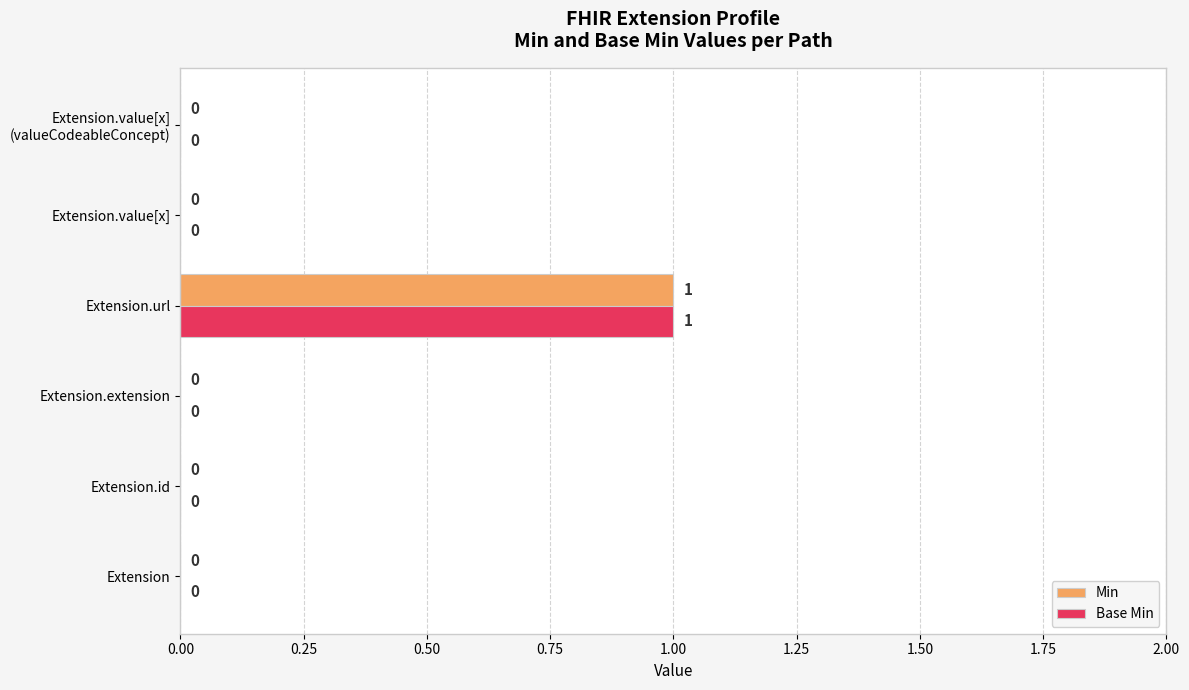

Count the Base Min values in the range 0 to 1.

6